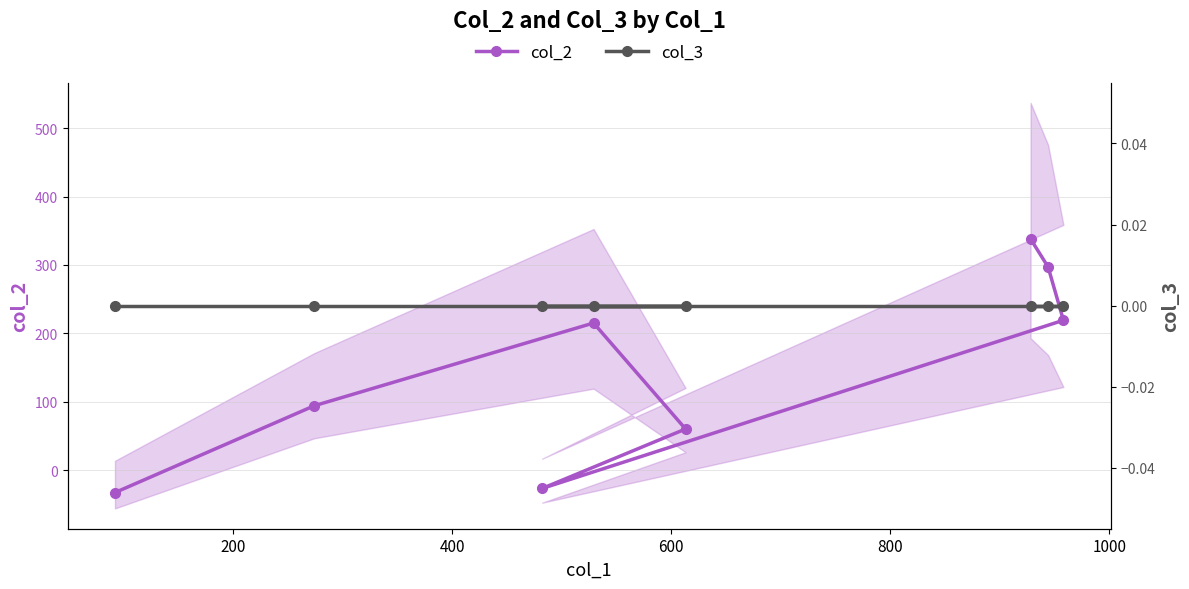

Which series ends up on top after the final intersection of col_2 and col_3?

col_2